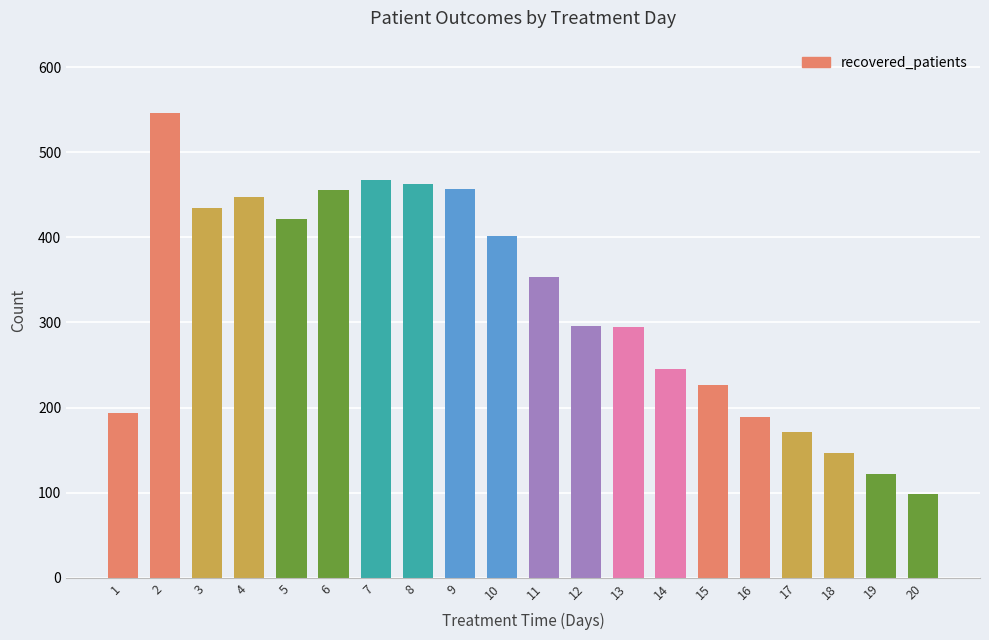

What is the ratio of the value at 15 to the value at 10?

0.6